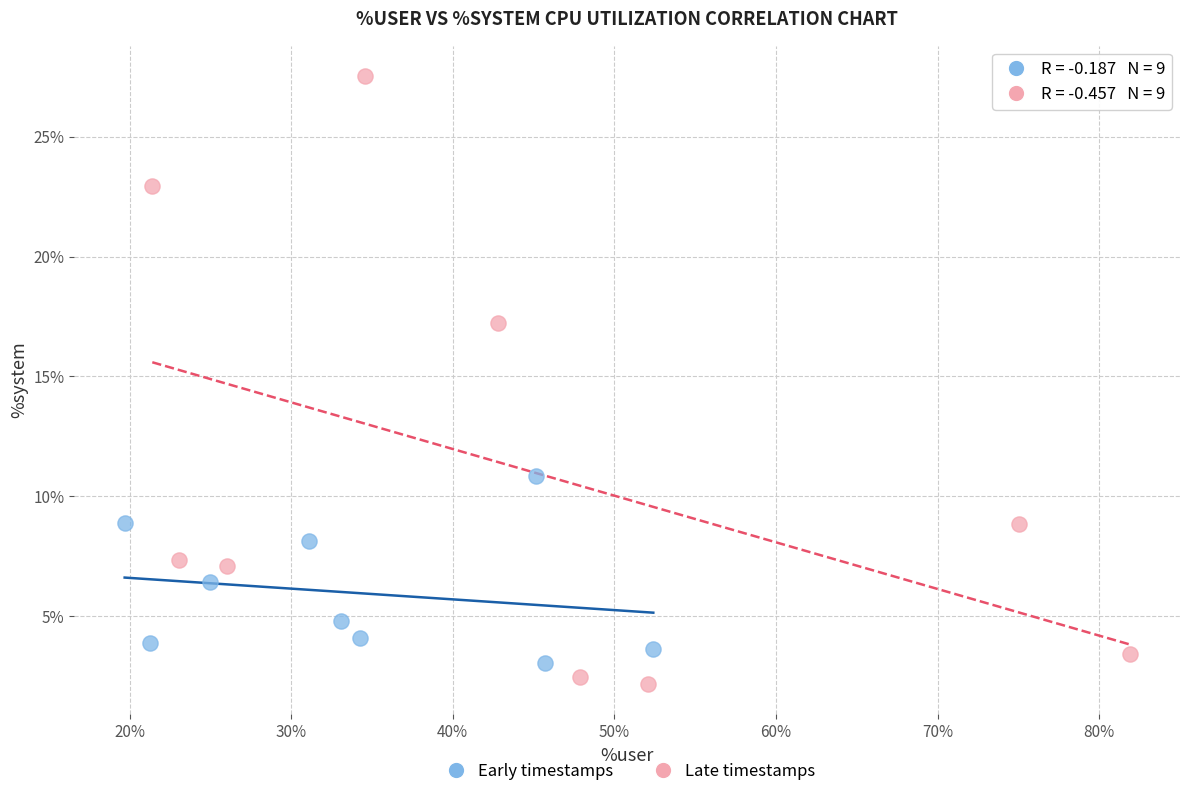

What are all the series names shown in the legend?

Early timestamps, Late timestamps